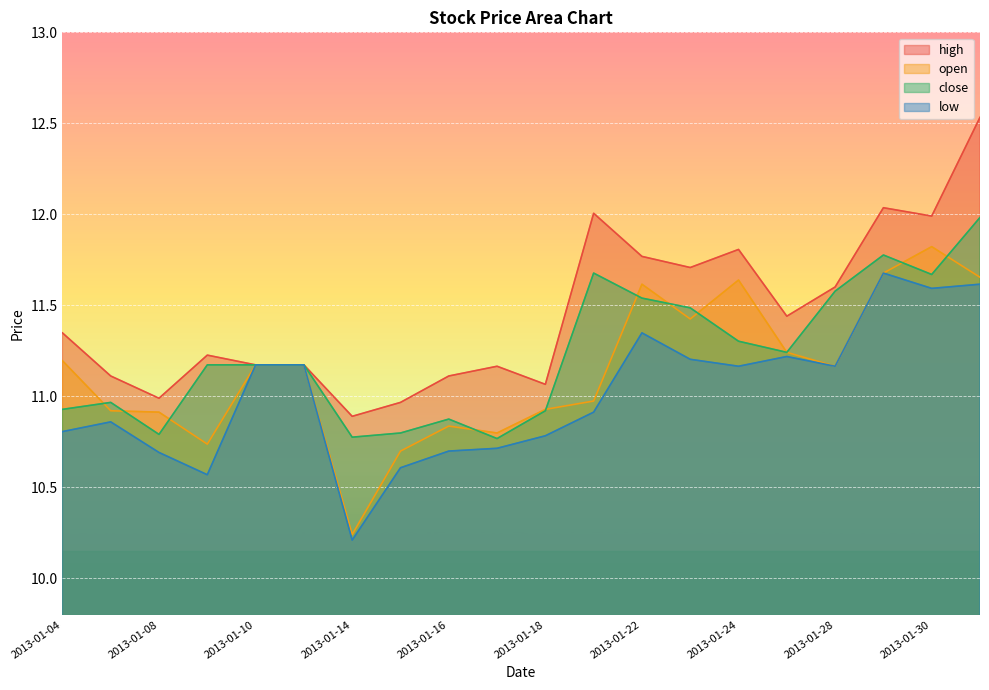

Which series changed the most between 2013-01-14 and 2013-01-17?

open